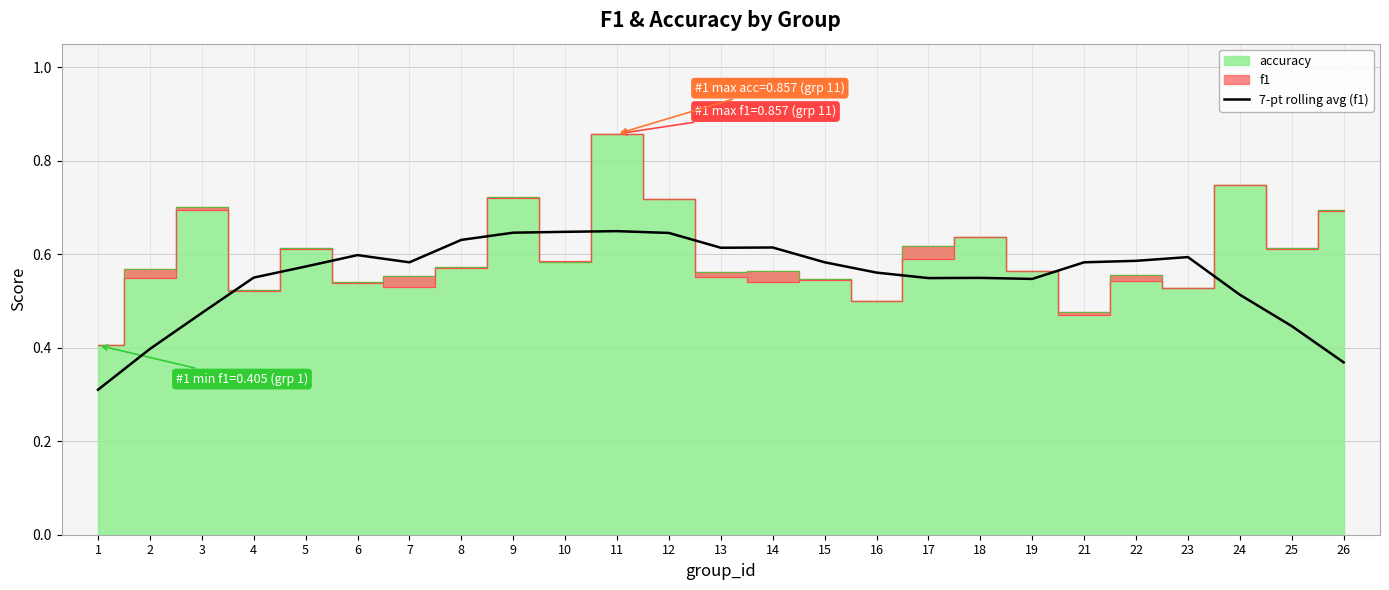

How many lines are shown in the chart?

1